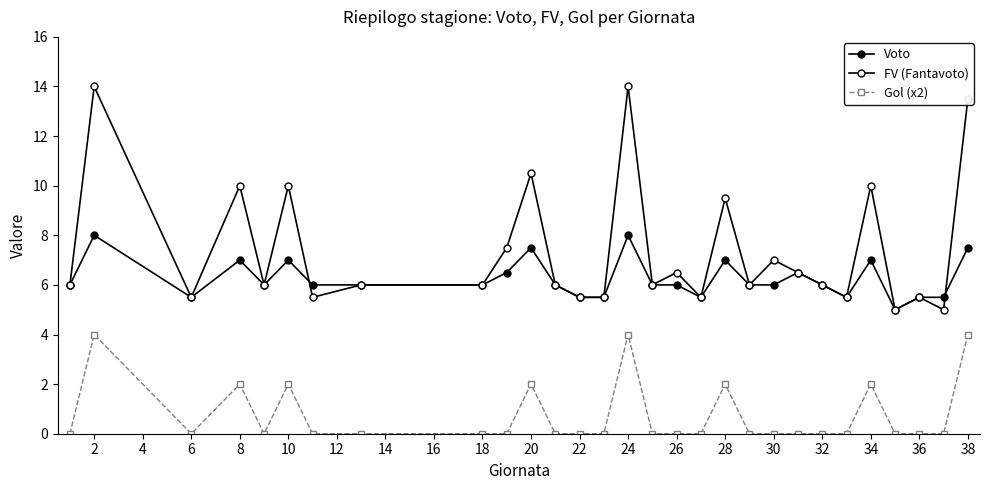

Count the number of data series in this chart.

3